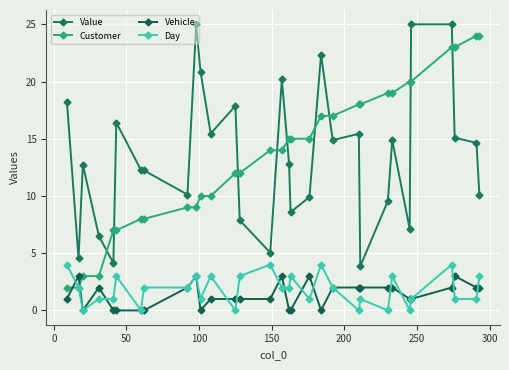

How many times do Day and Vehicle cross each other?

12